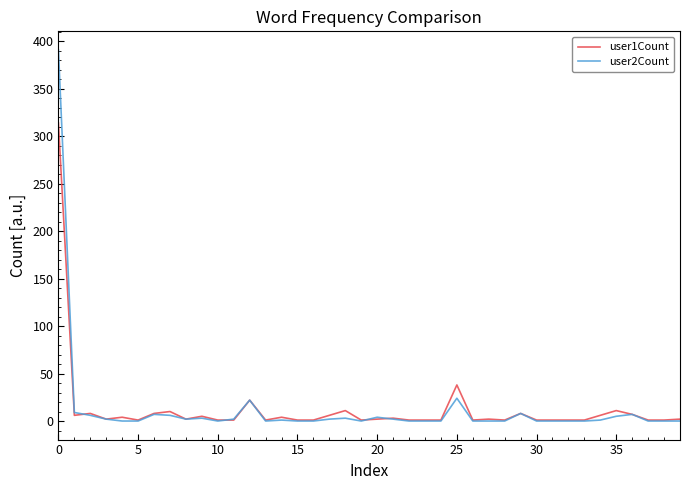

List the series in order of their peak value, lowest first.

user1Count, user2Count